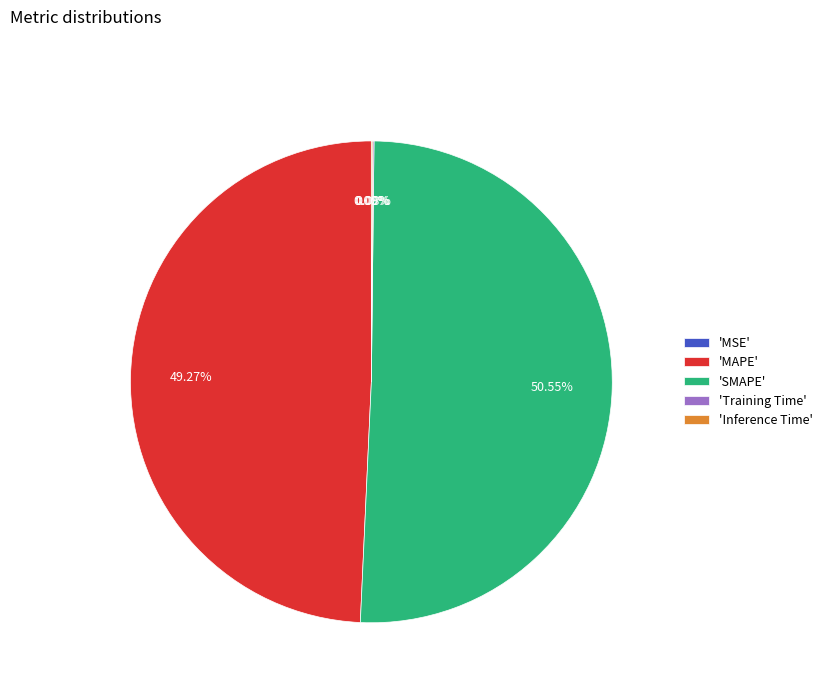

Which slice represents more than half of the pie?

'SMAPE'